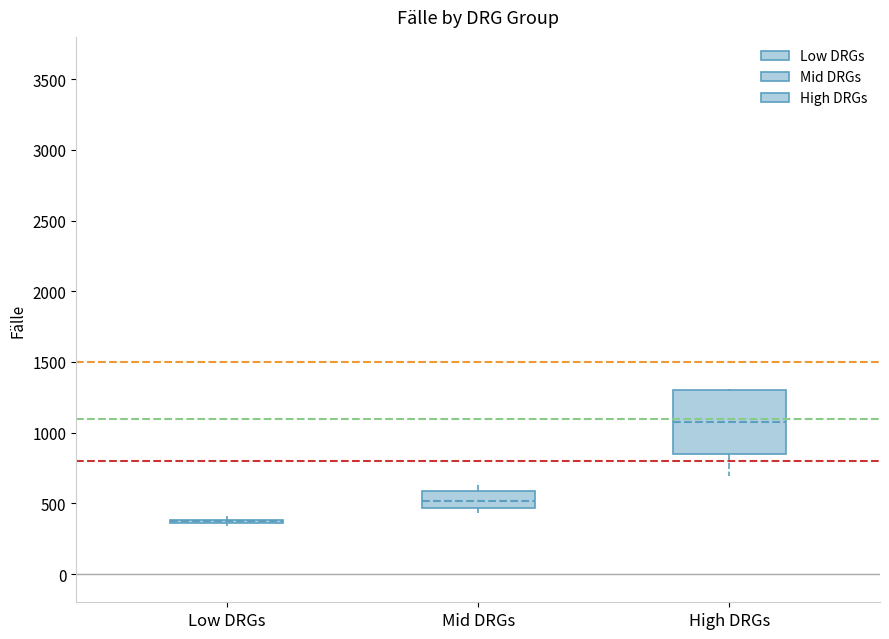

Reading left to right, transcribe this box plot: for each box, give where its median line is, the range the box spans, and where its two whiskers end, as read against the y-axis. The values are not printed on the chart, so give them approximately, as read against the axis.

Low DRGs: box collapsed to a line at 350, whiskers 350 to 400
Mid DRGs: median 500, box 450 to 600, whiskers 450 (just below the box's lower edge) to 650
High DRGs: median 1050, box 850 to 1300, whiskers 700 to 1300